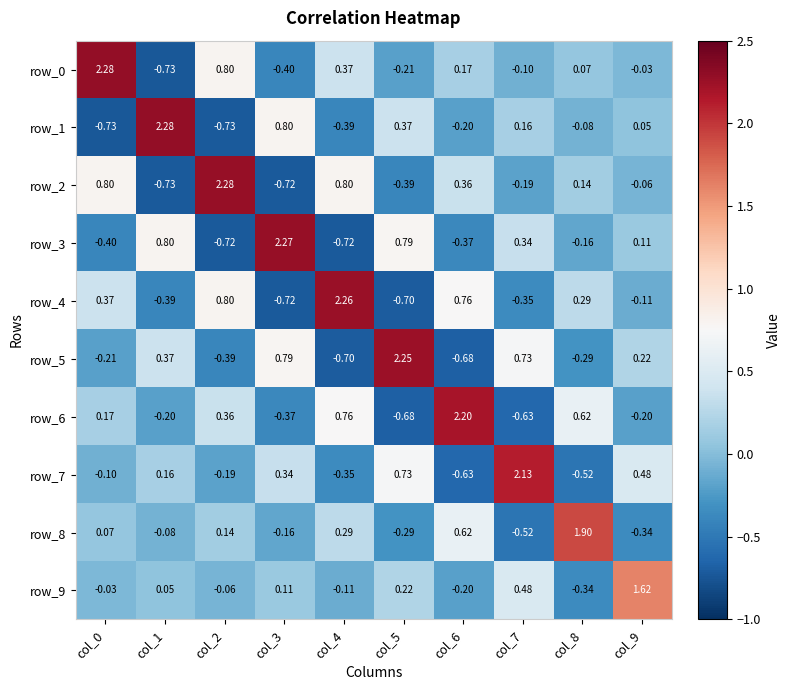

Is the value of row_0 at col_1 greater than the value of row_5 at col_0?

No